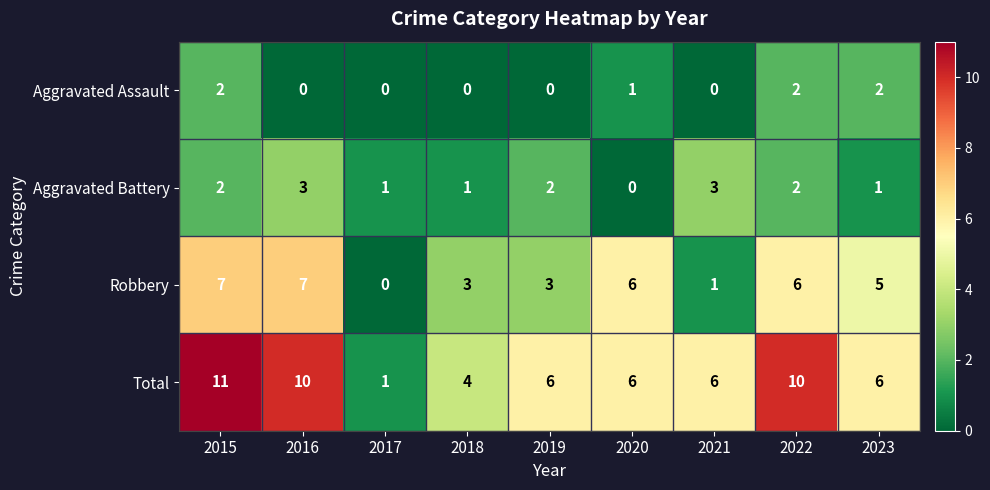

At which category is the sum across all series the highest?

2015